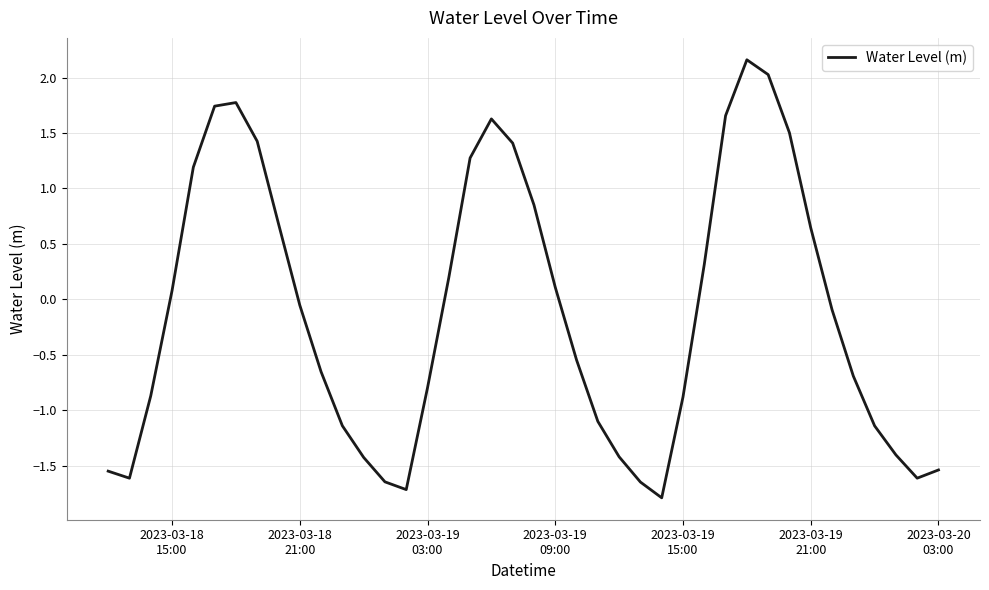

What is the greatest value displayed?

2.2